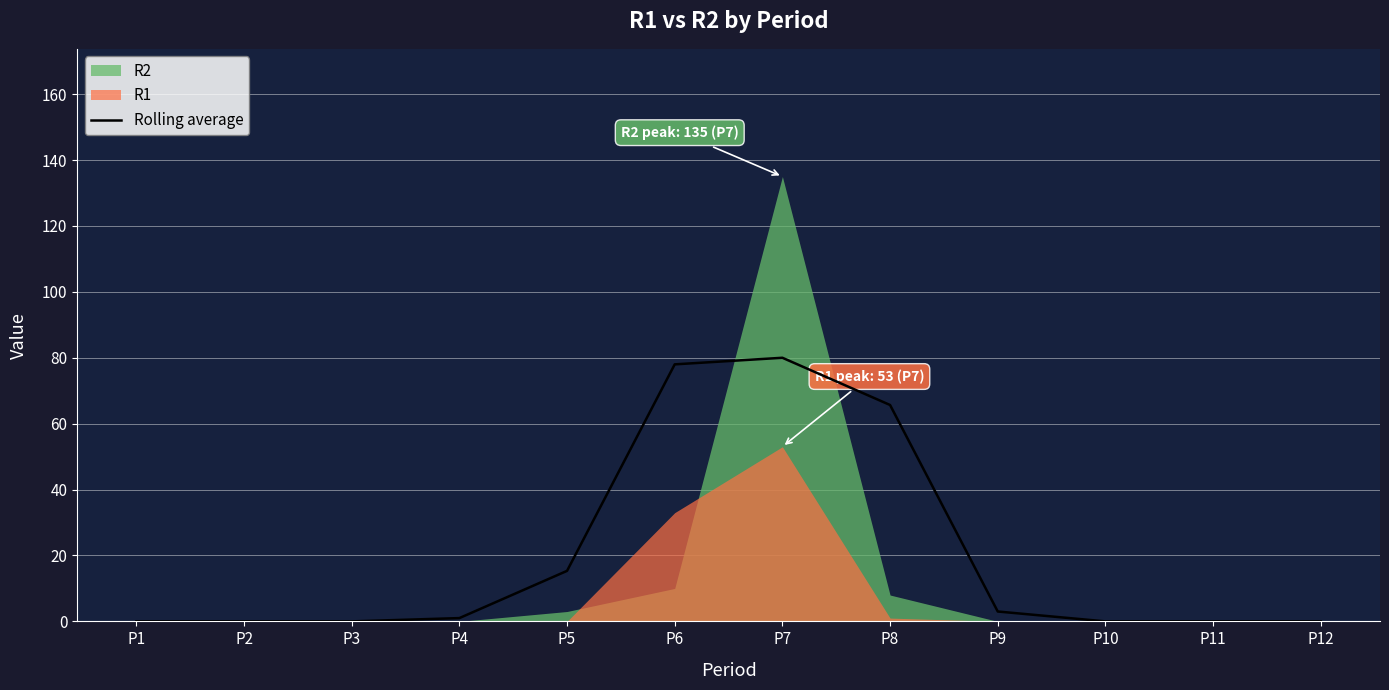

Which label corresponds to the smallest value in the chart?

P1